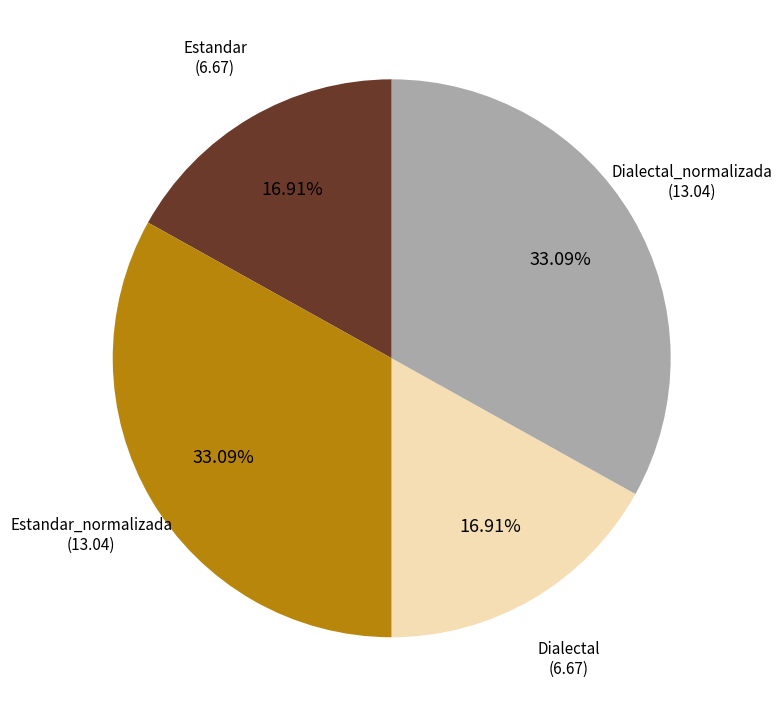

Does any single category account for the majority?

No